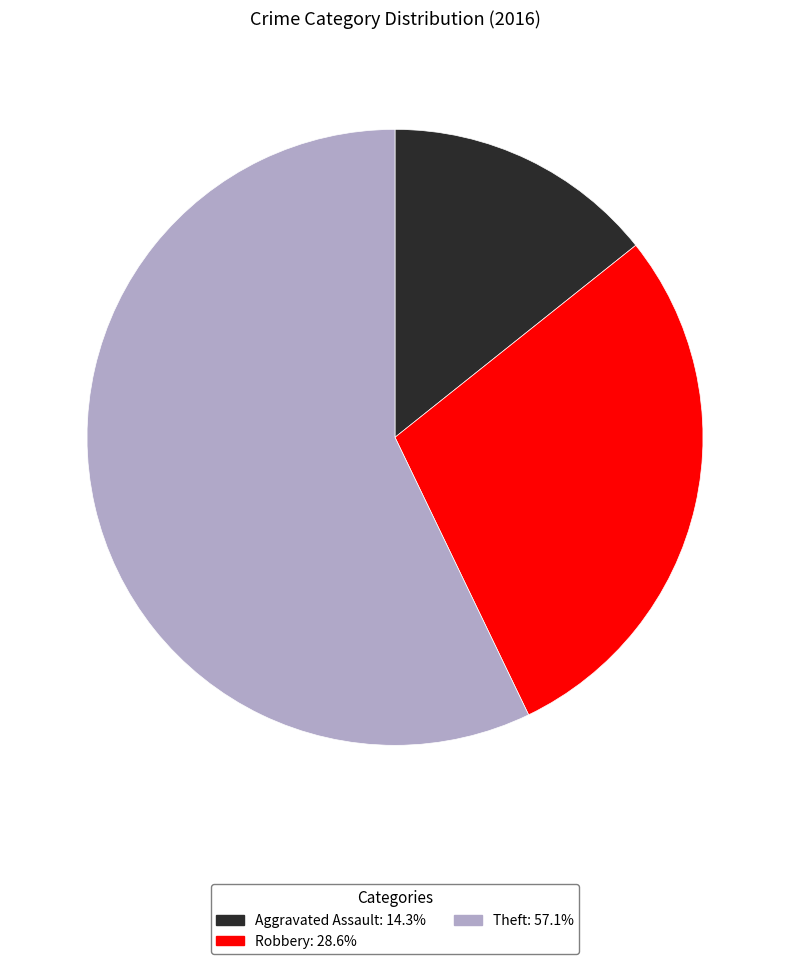

Does any single category account for the majority?

Yes